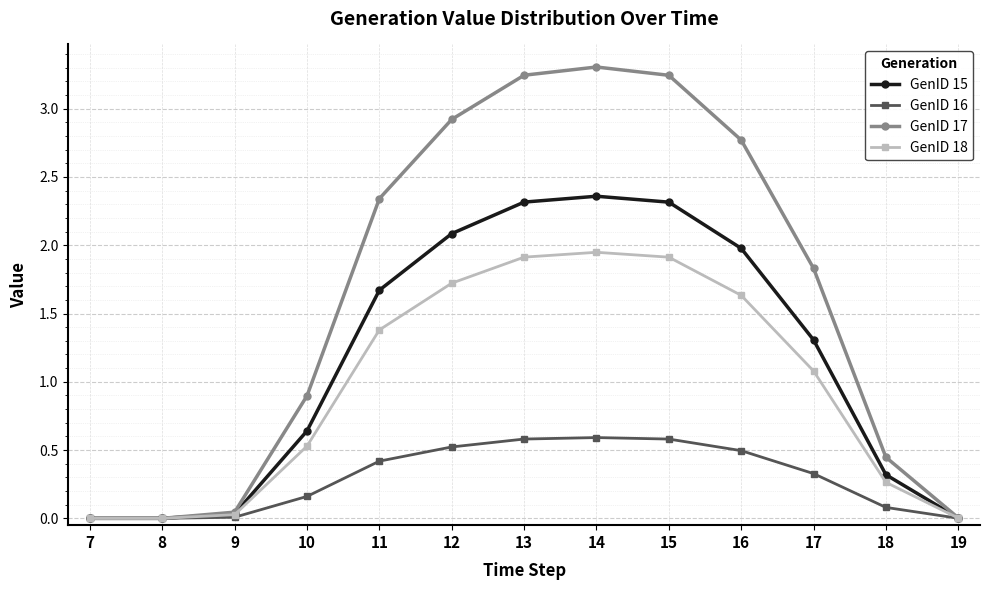

The value of GenID 17 at 12 is 4.8. True or false?

False